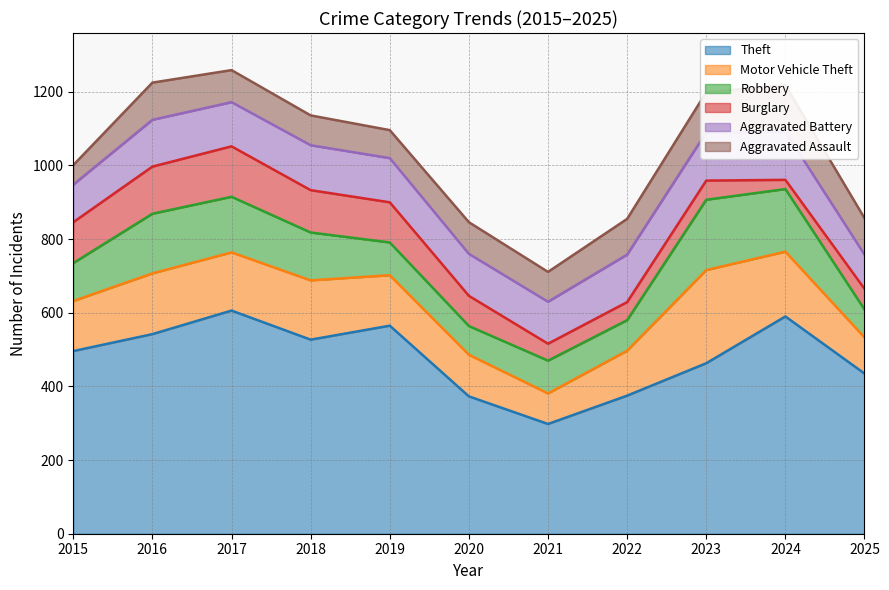

How many values in the Aggravated Assault series are below 87?

5